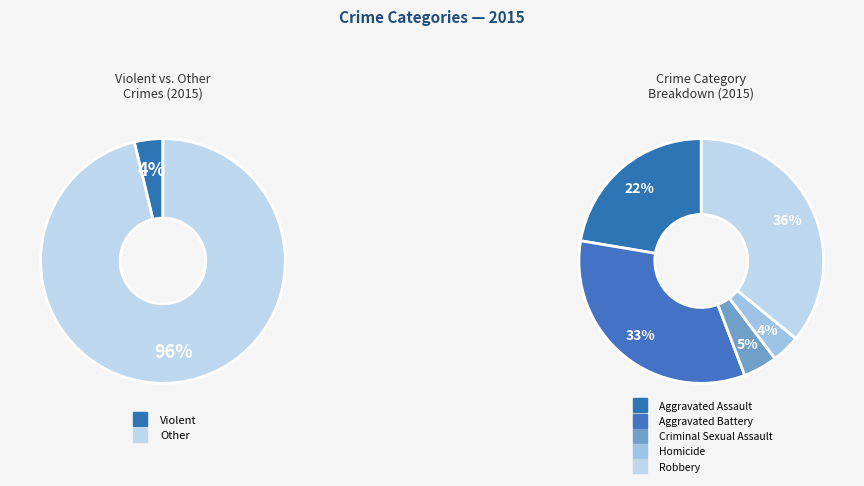

What percentage is NOT represented by Aggravated Battery?

66.6%